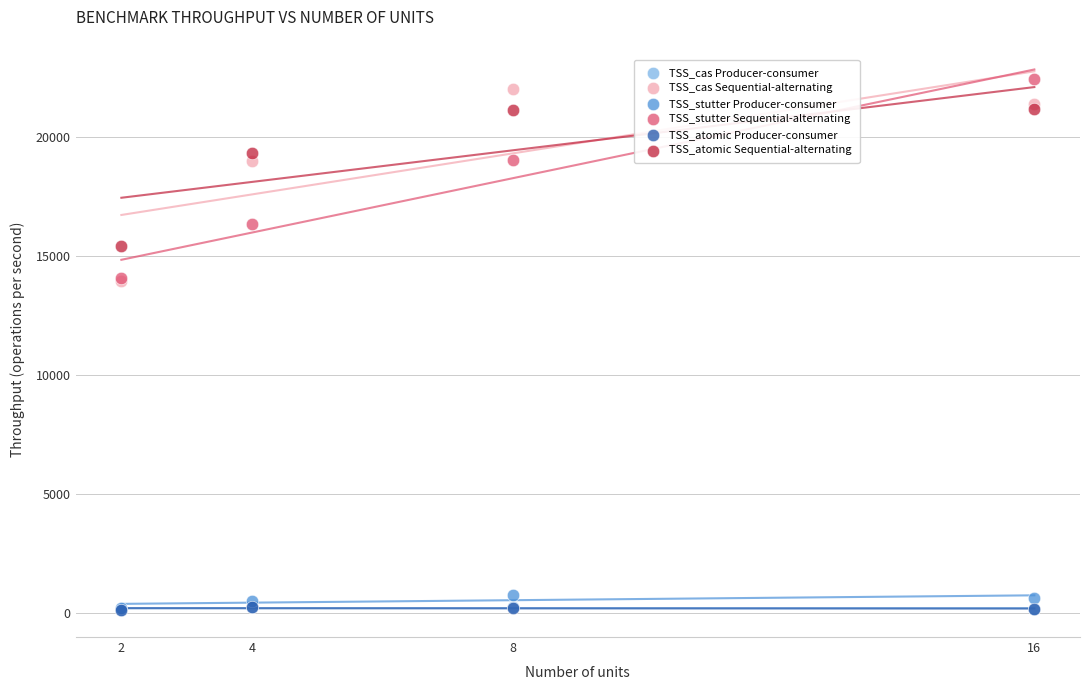

What are all the series names shown in the legend?

TSS_cas Producer-consumer, TSS_cas Sequential-alternating, TSS_stutter Producer-consumer, TSS_stutter Sequential-alternating, TSS_atomic Producer-consumer, TSS_atomic Sequential-alternating